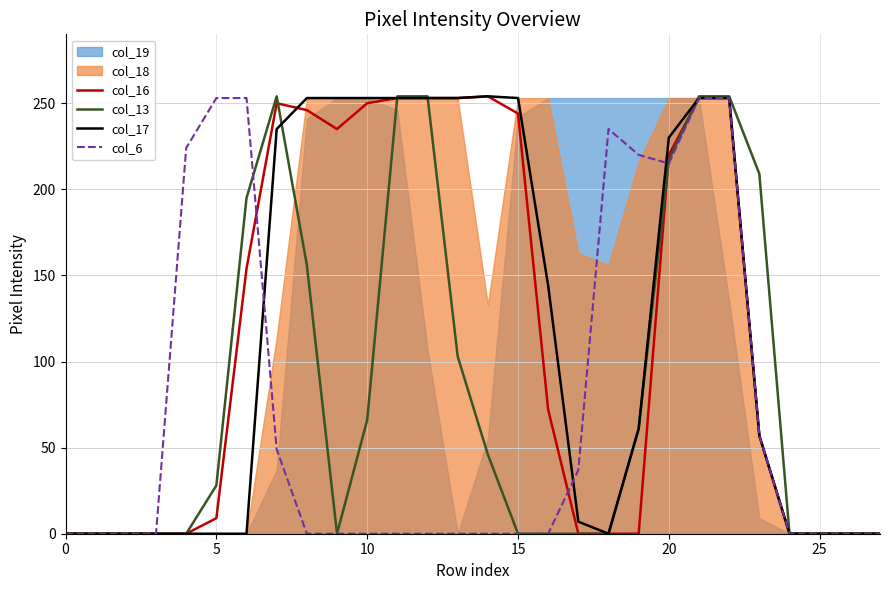

At which category does col_16 reach its first local peak?

7